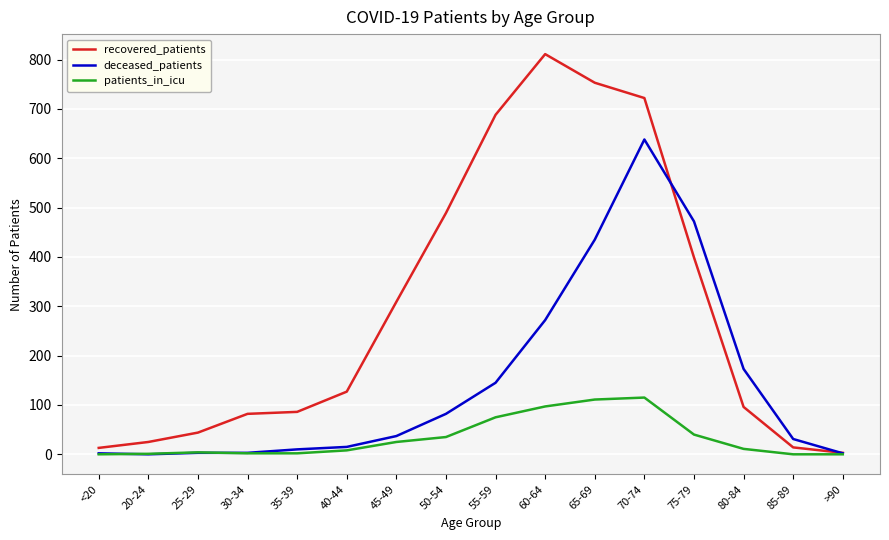

List the series in order of their peak value, highest first.

recovered_patients, deceased_patients, patients_in_icu